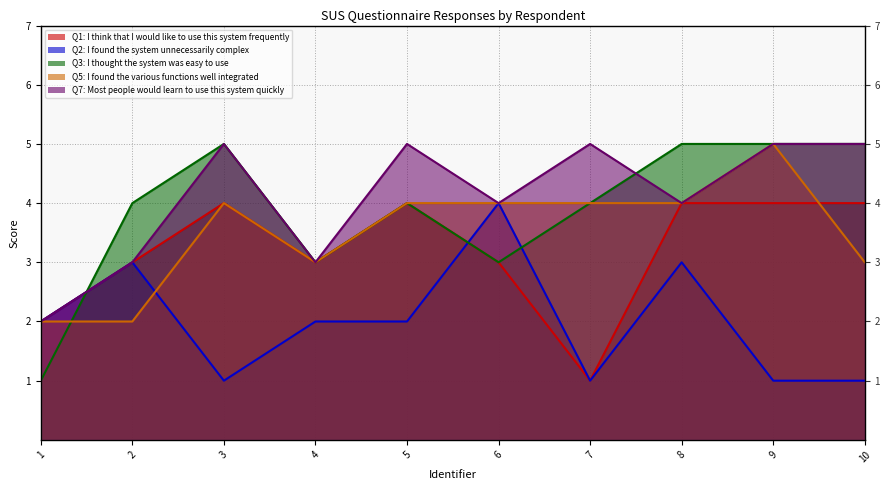

Does the chart display data point markers on the line(s)?

No